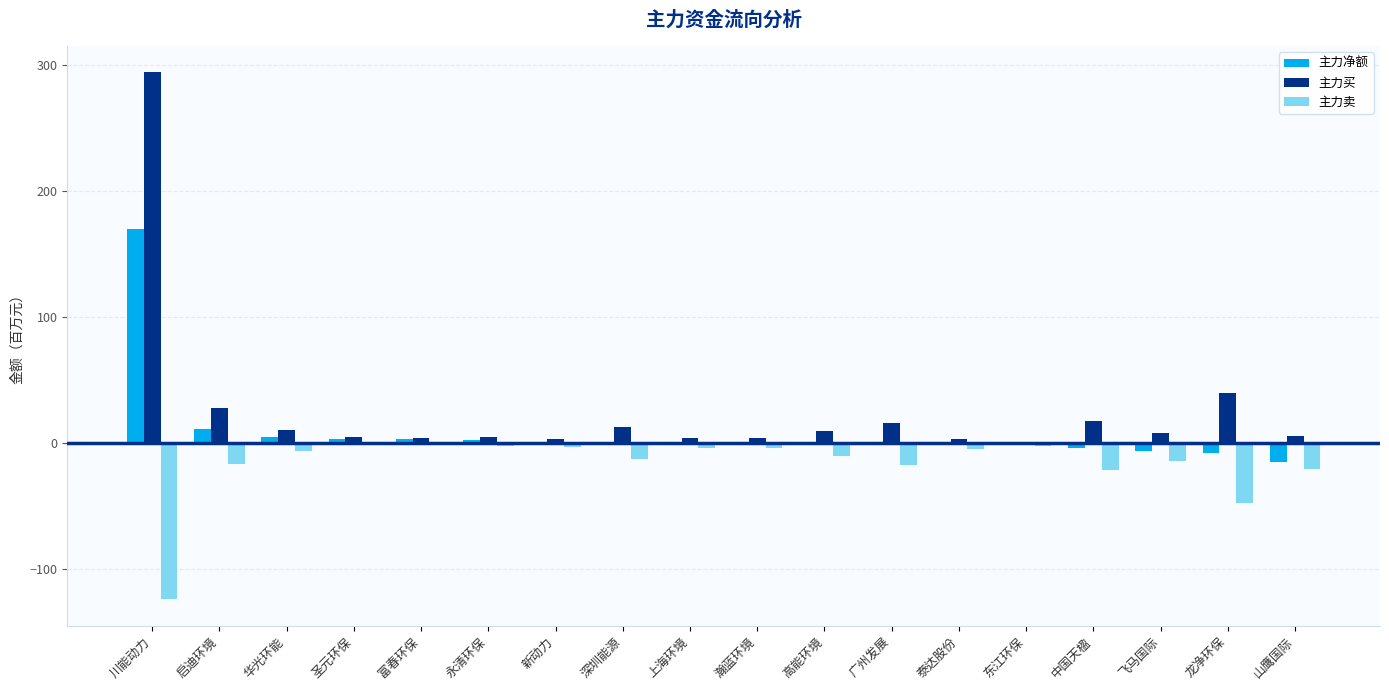

What is the total value across all series at 新动力?

0.8